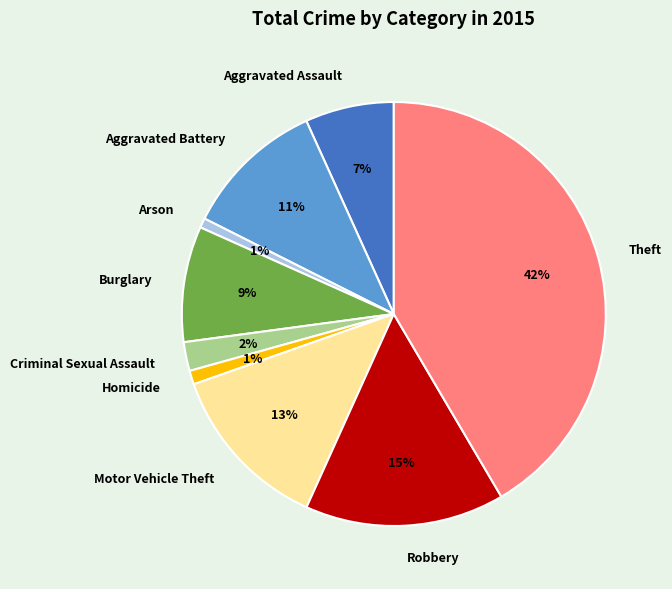

Is it true that Arson is 11% of the pie?

False